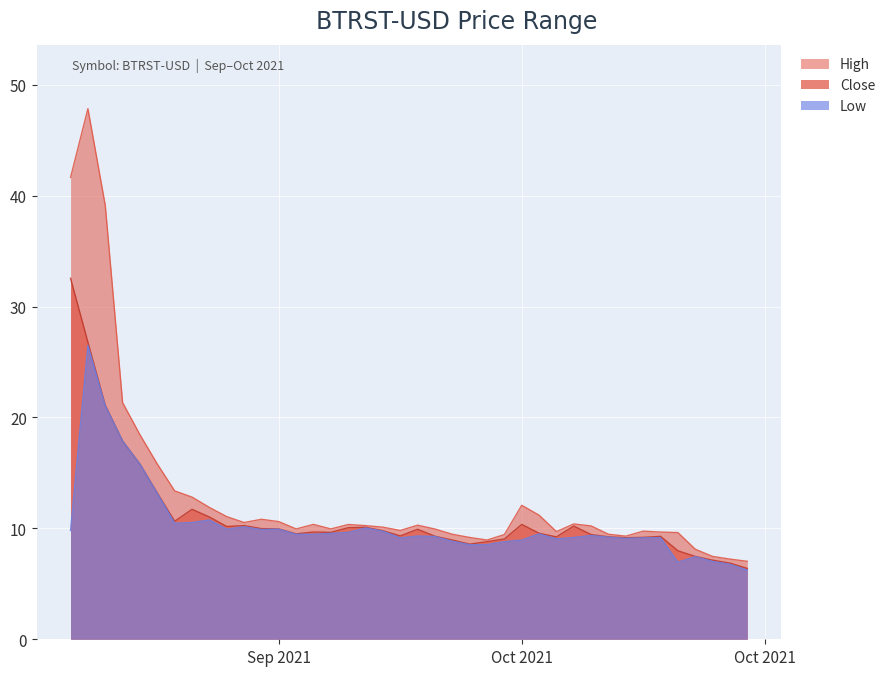

How many interior local peaks does the Low series have?

10